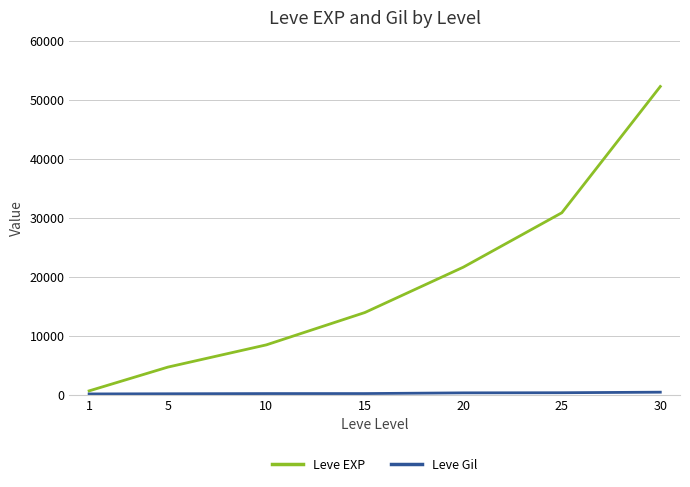

At which category is the sum across all series the highest?

30